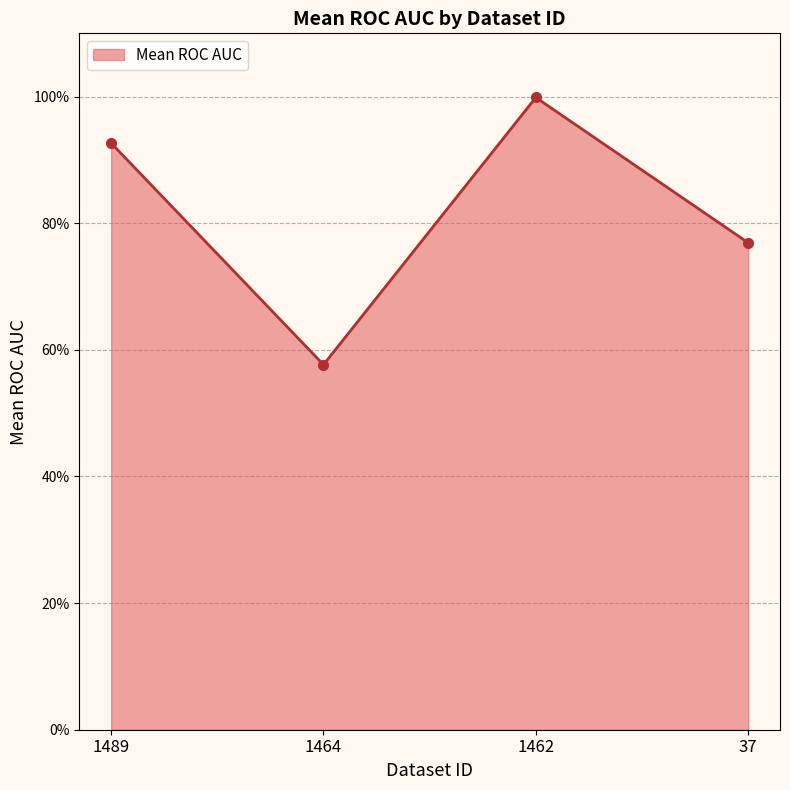

The chart shows a value of 0.6 at 1464. True or false?

True